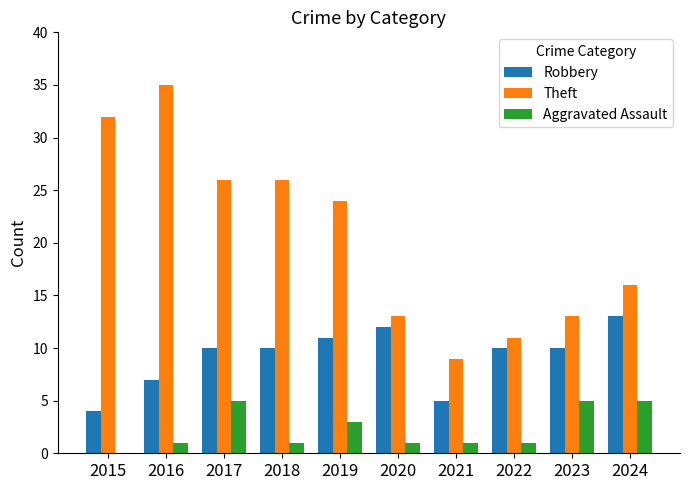

What is the difference between the Theft values at 2019 and 2020?

11